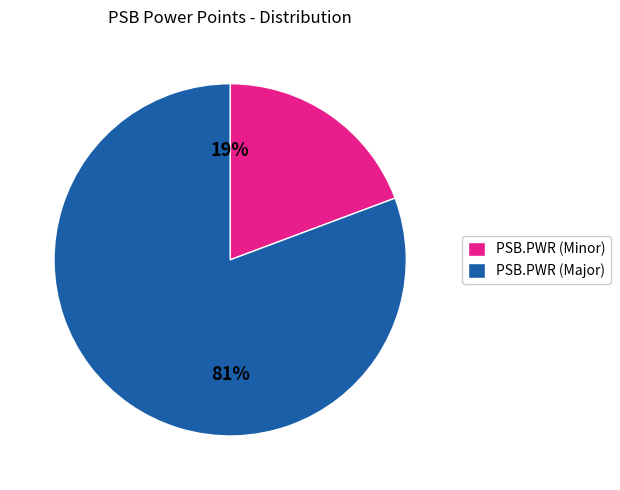

To the nearest percent, what is the average slice percentage?

50%